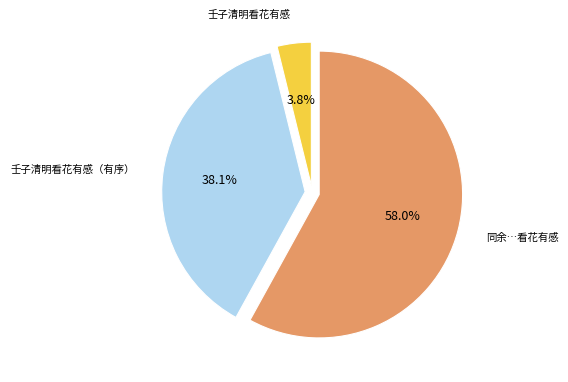

Is there a majority slice in this chart?

Yes